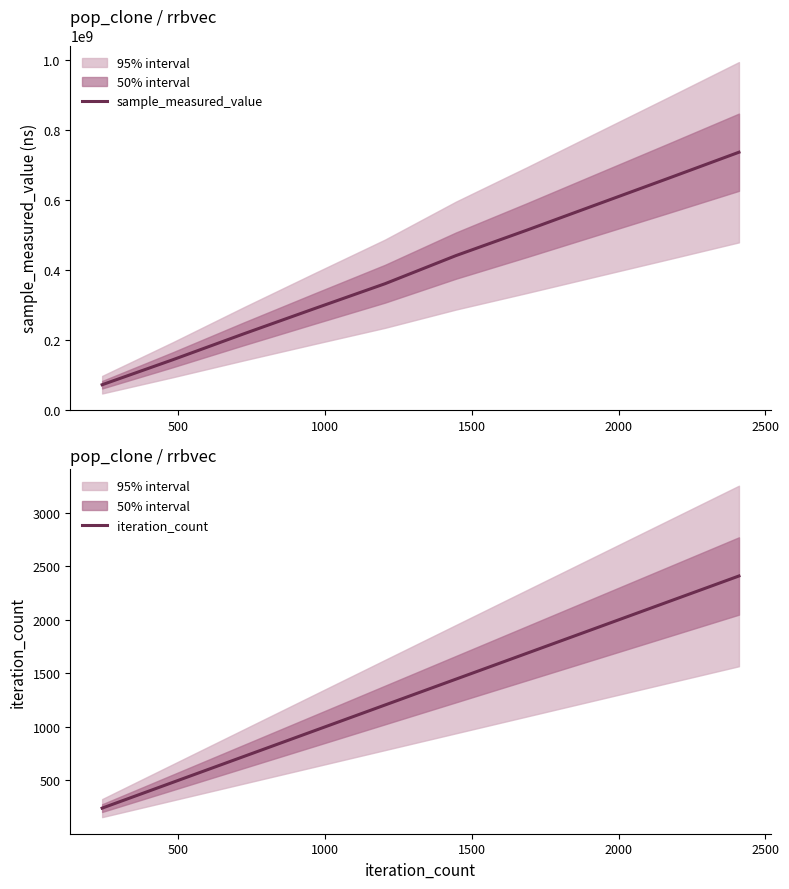

What is the lowest value of the iteration_count series?

241